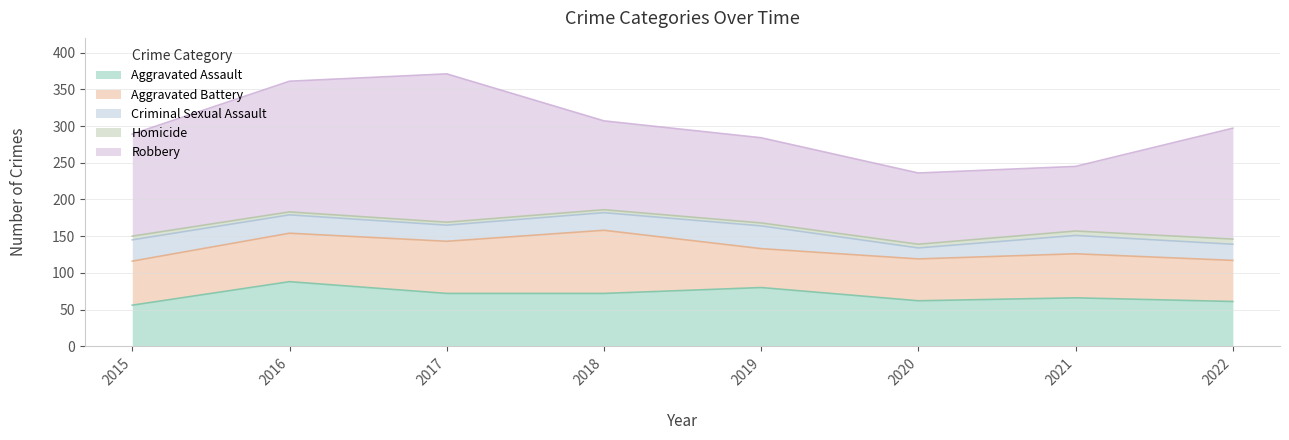

Which series has the largest total across all categories?

Robbery